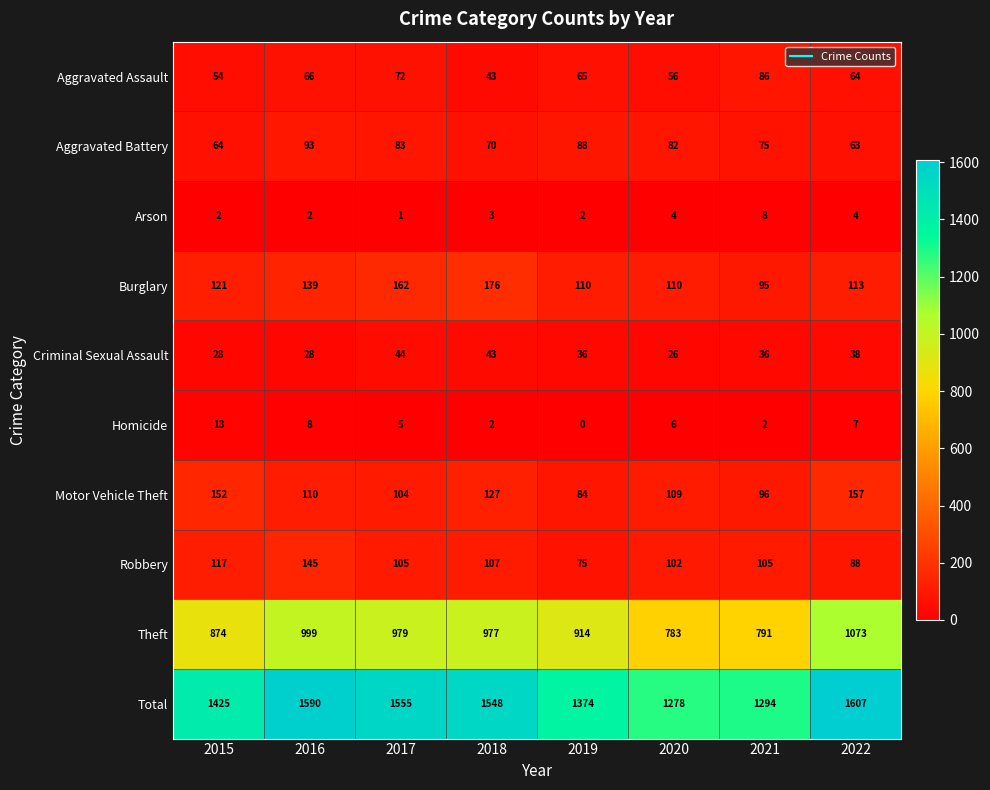

What is the average value of the Robbery series?

106